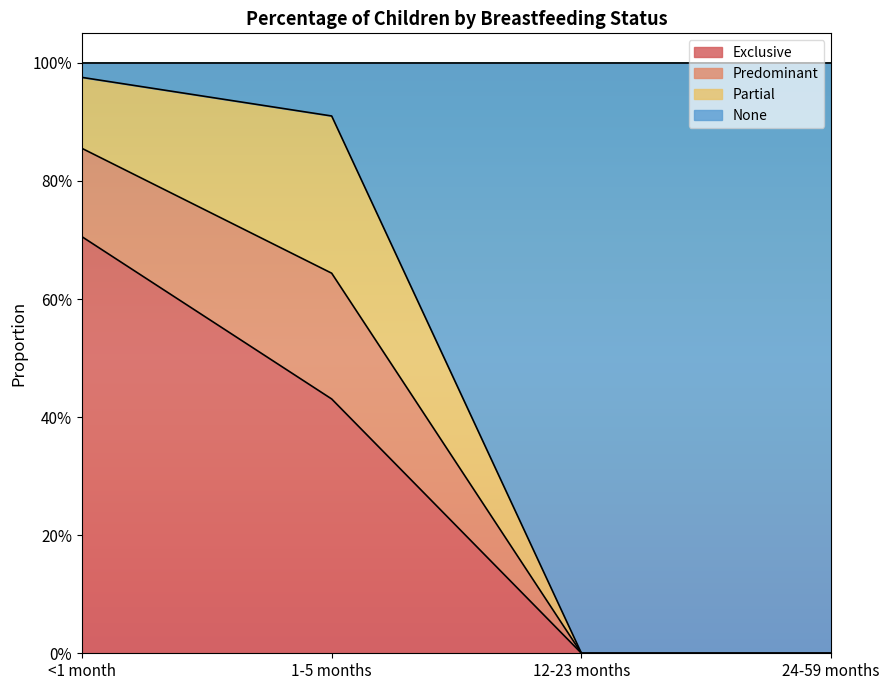

Does the chart display data point markers on the line(s)?

No